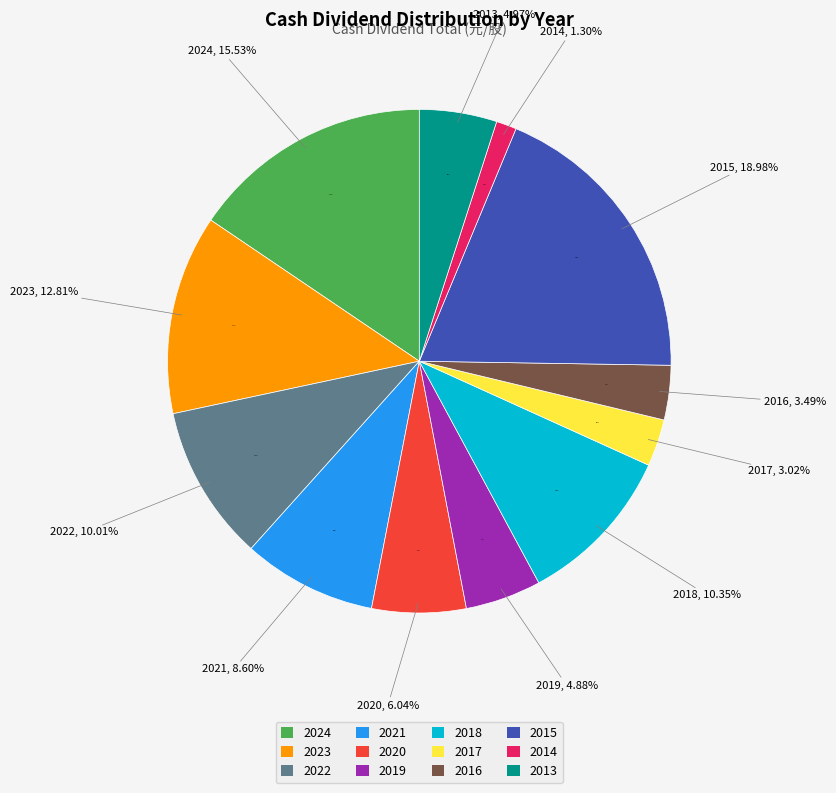

What portion of the pie excludes 2015?

81.0%